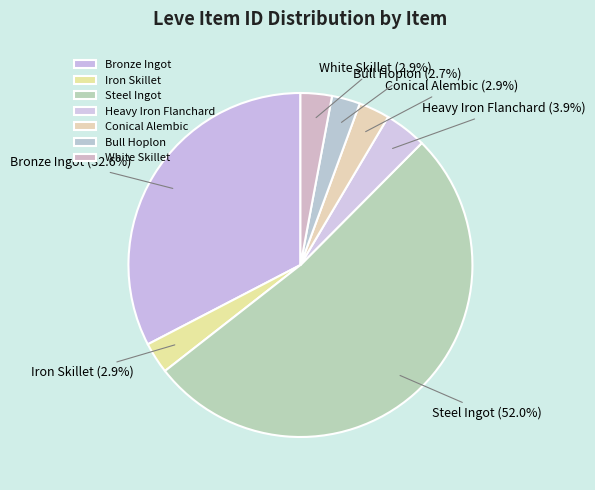

What percentage do Conical Alembic and Bull Hoplon together represent?

5.6%